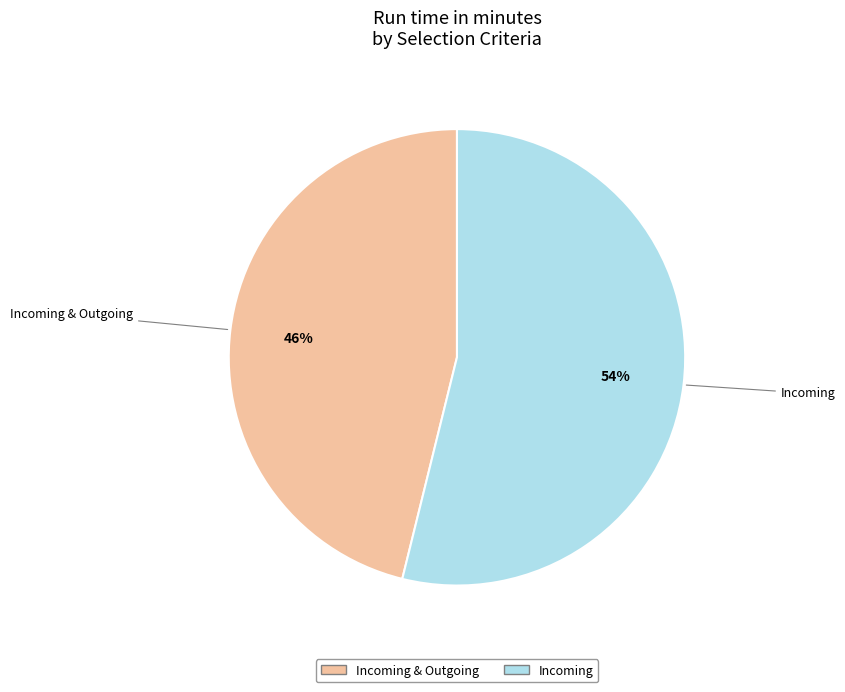

To the nearest percent, what is the average slice percentage?

50%